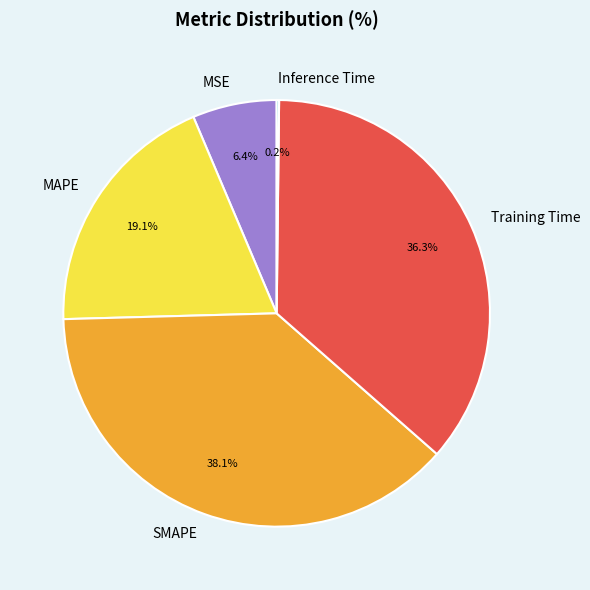

What portion of the pie excludes MAPE?

80.9%